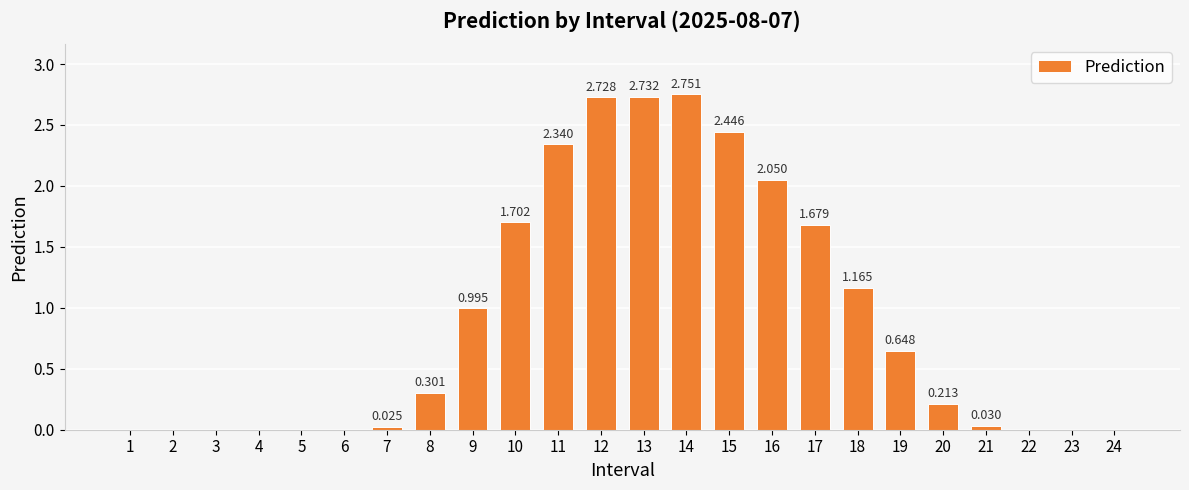

How many data points are above 0?

15